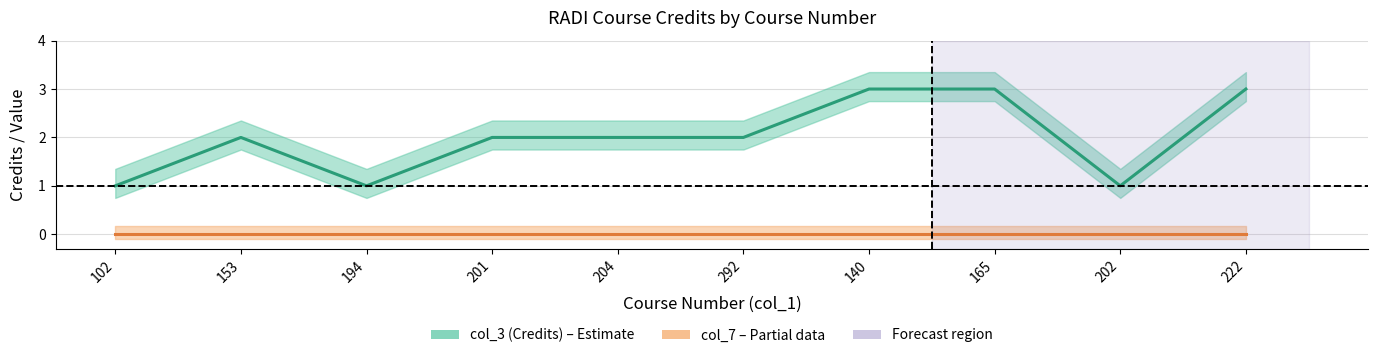

What is the sum of the col_3 (Credits) values at 194 and 102?

2